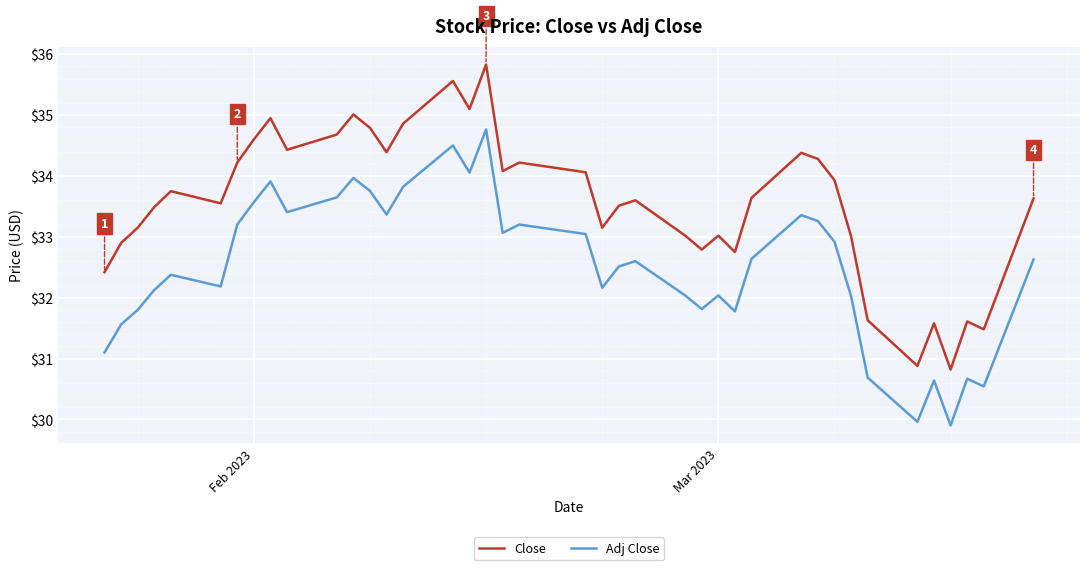

True or false: Close and Adj Close cross at least once.

False